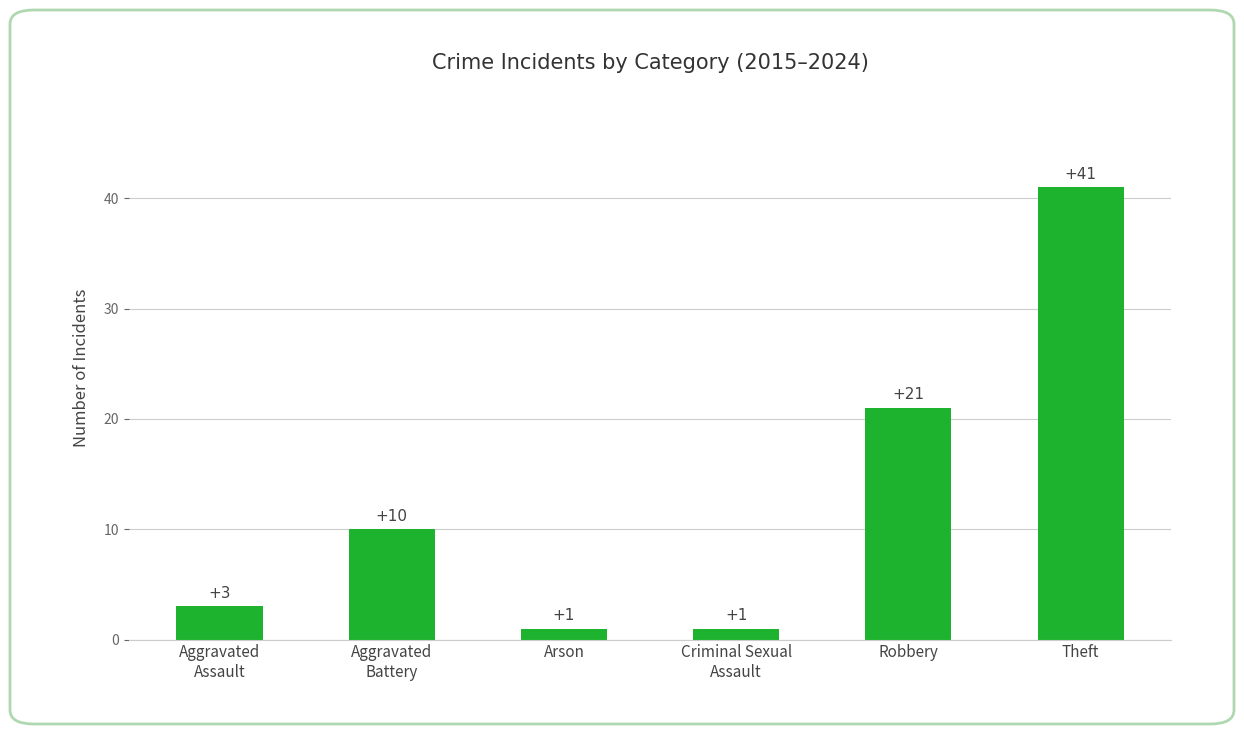

How many data points are less than 10?

3